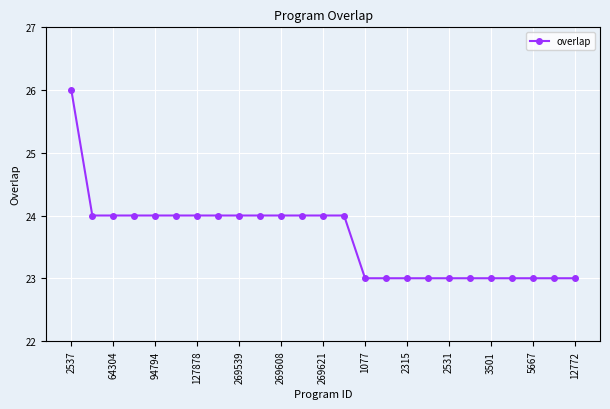

Reading left to right, extract all data points from this chart.

26	24	24	24	24	24	24	24	24	24	24	24	24	24	23	23	23	23	23	23	23	23	23	23	23